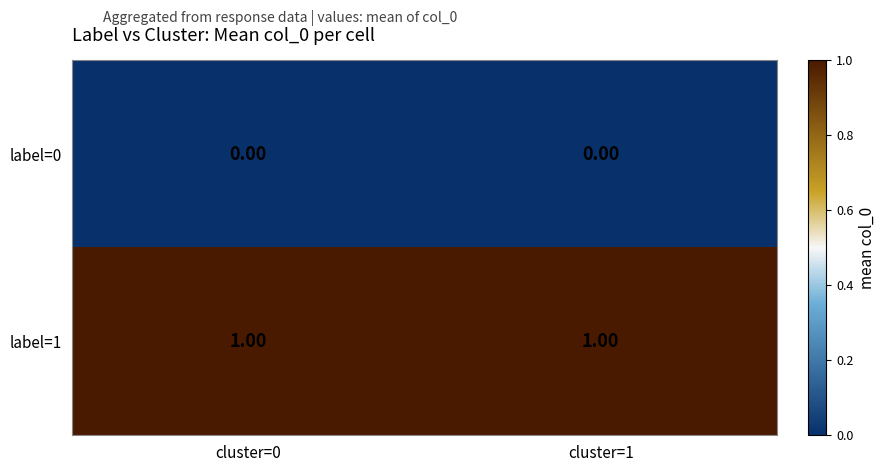

List the series in order of their overall mean, lowest first.

label=0, label=1